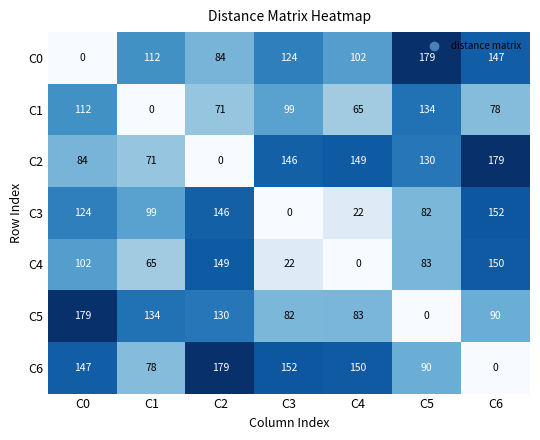

List the labels in order of C0 value, largest first.

C5, C6, C3, C1, C4, C2, C0